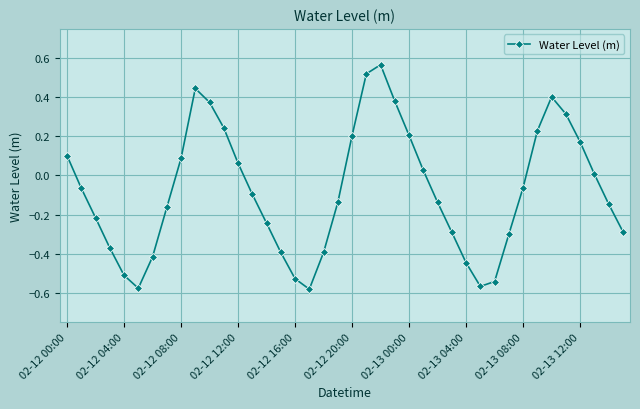

What is the sum of all values?

-3.1